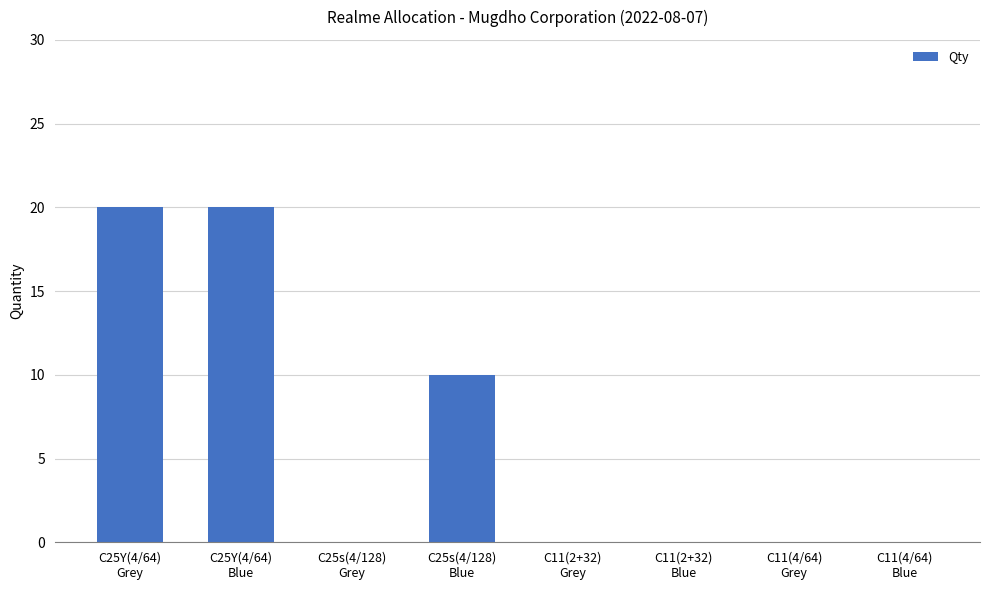

What is the greatest value displayed?

20